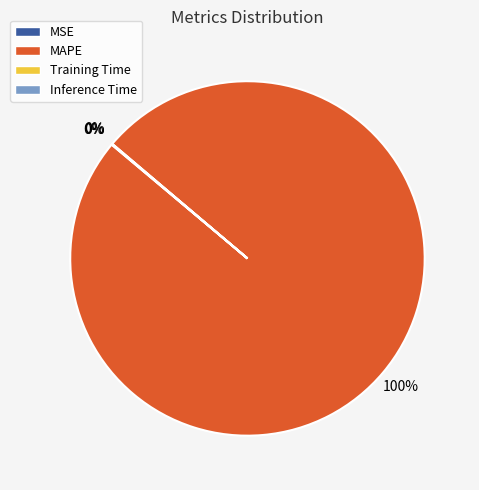

Which slice is the largest?

MAPE